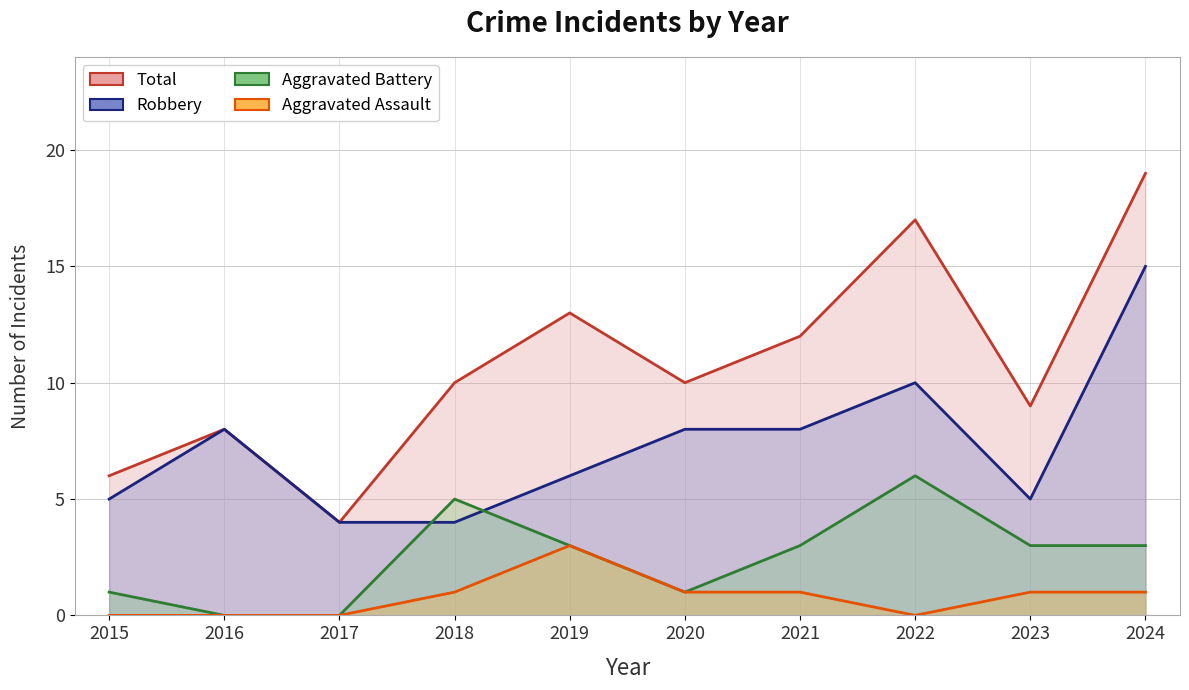

True or false: Robbery and Total intersect in this chart.

False